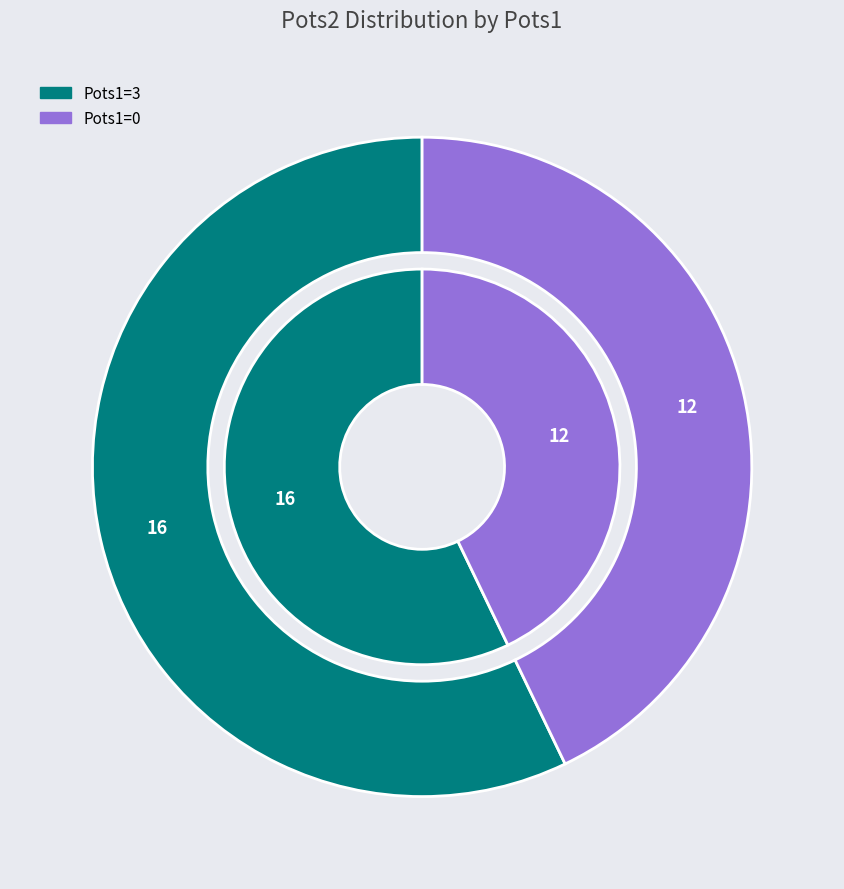

Which has a higher value, 0 or 3?

3